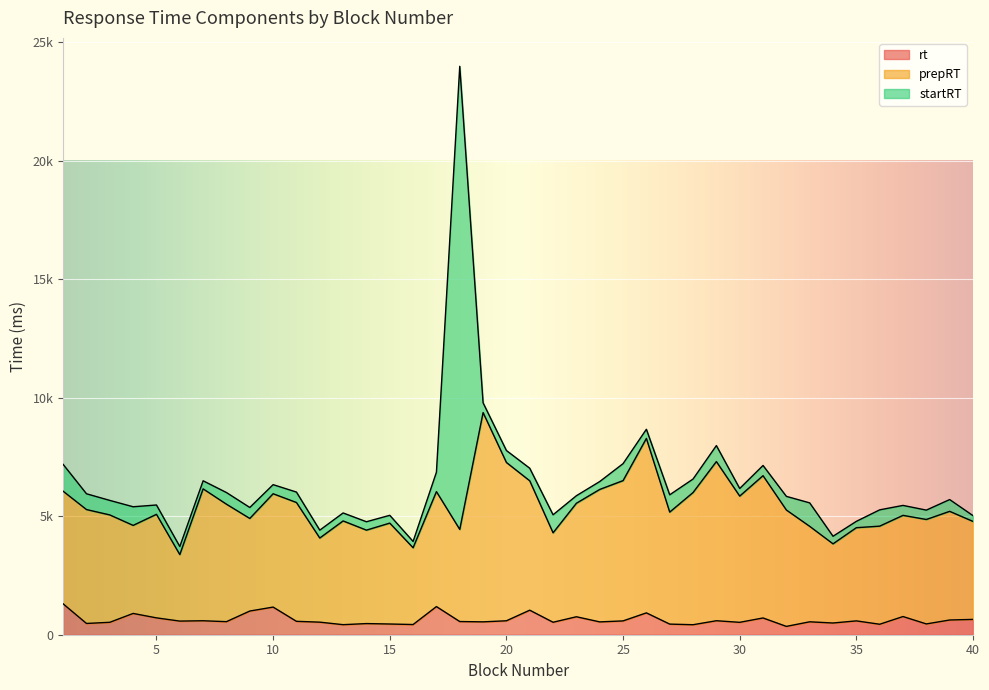

Which series changed the most between 17 and 29?

prepRT